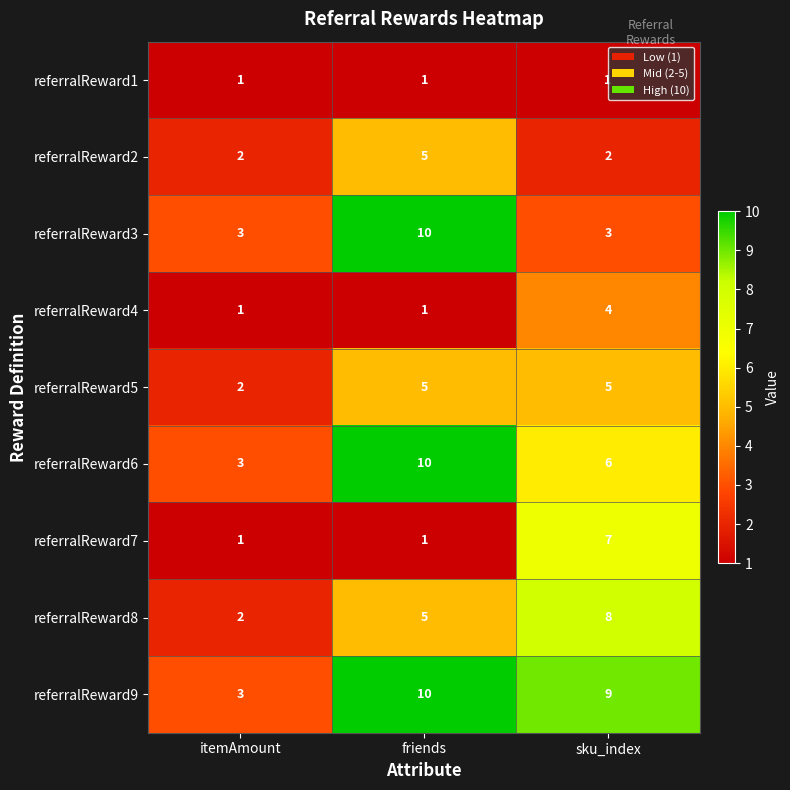

What is the difference between the highest and lowest values at friends?

9